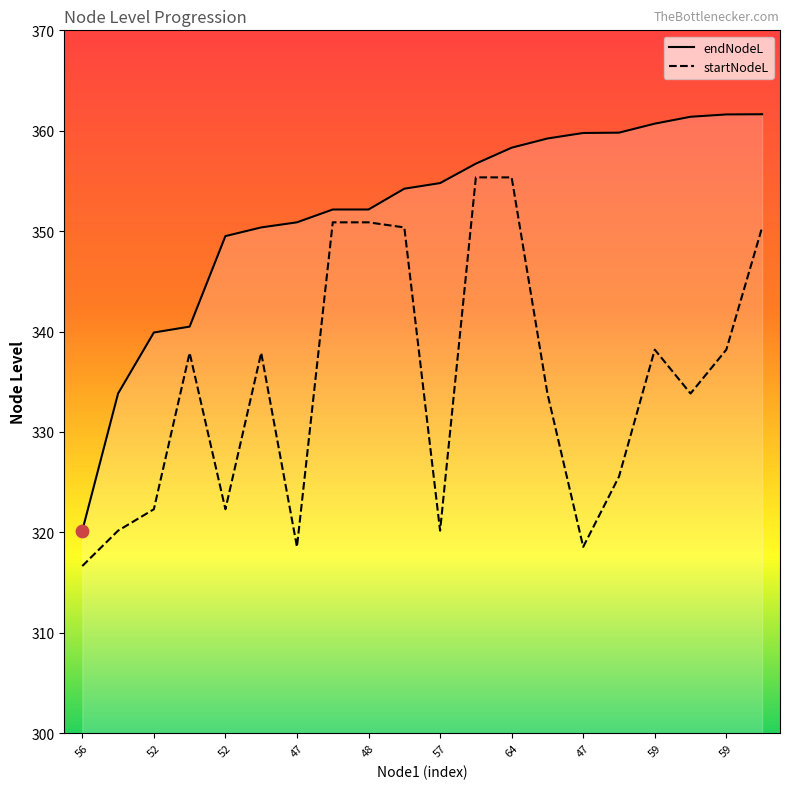

What is the total value across all series at 59?

698.9